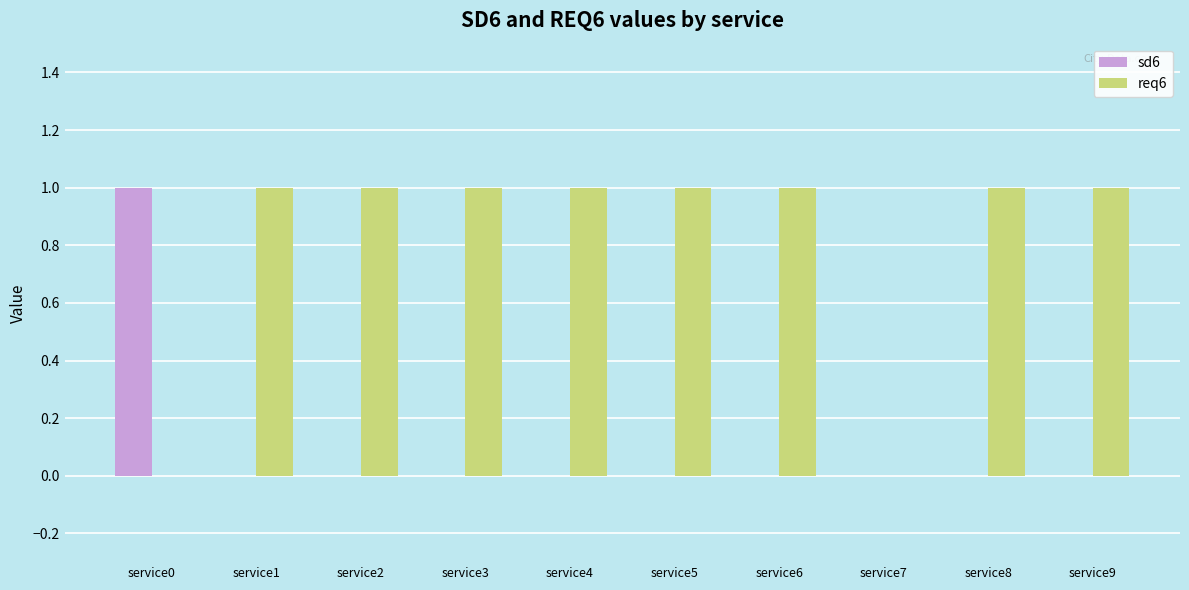

The req6 series shows 2 at service6. True or false?

False